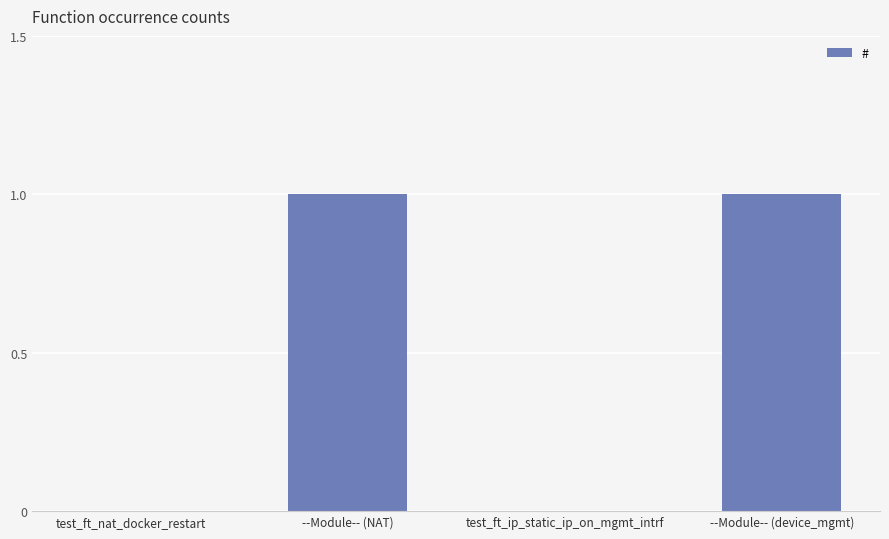

The value at --Module-- (device_mgmt) is 1. True or false?

True